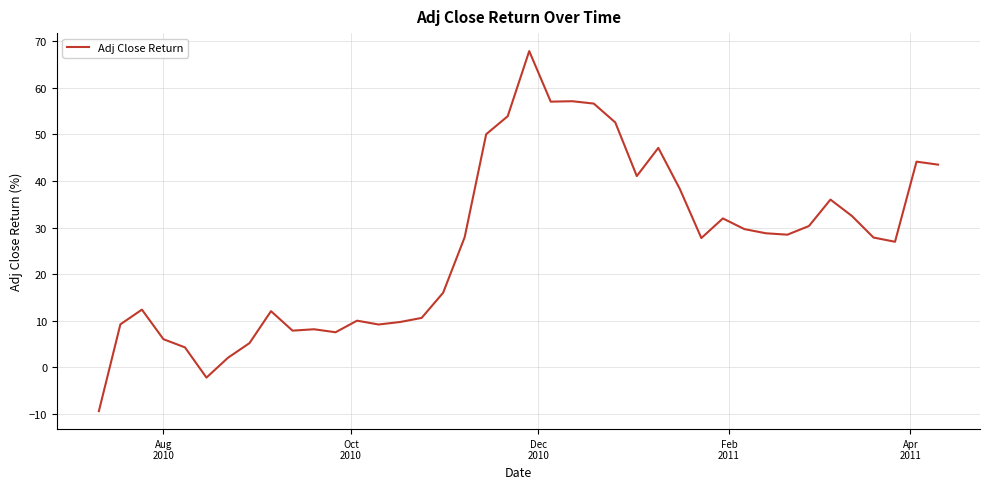

What is the greatest value displayed?

67.9